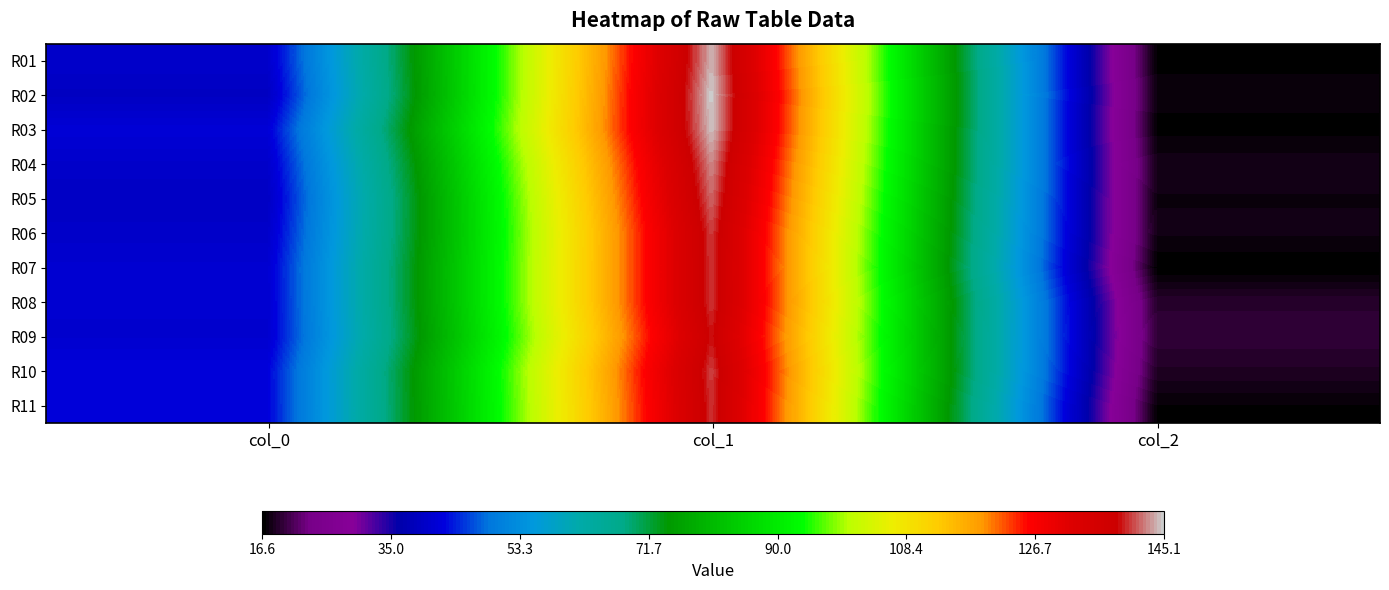

Which series has the largest total across all categories?

R03